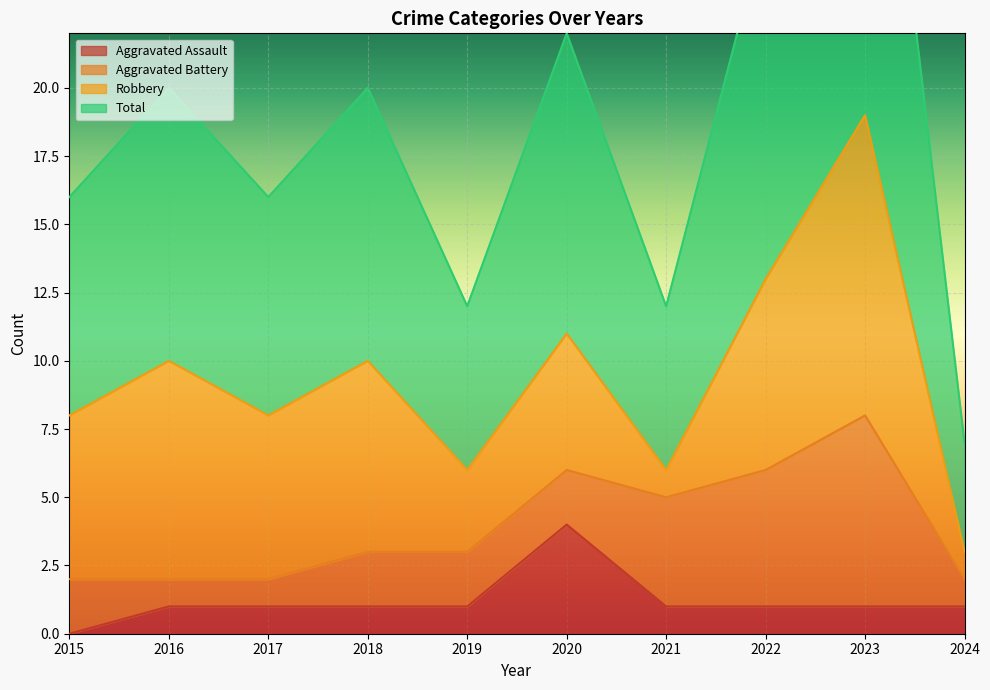

The Aggravated Assault series shows 1 at 2016. True or false?

True